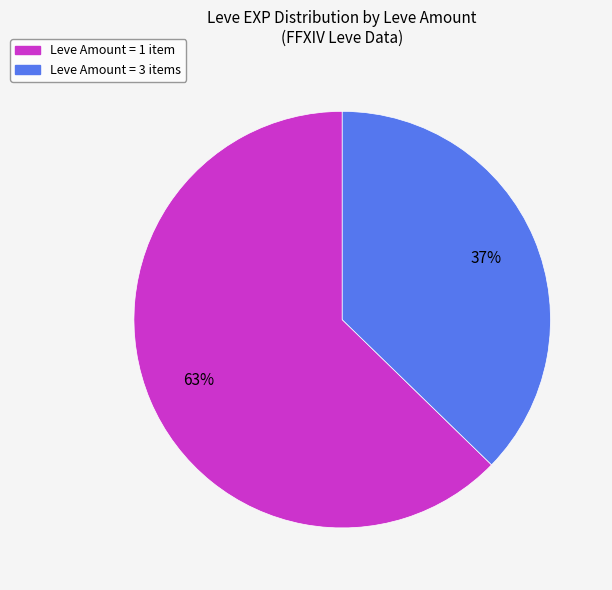

To the nearest percent, what is the average slice percentage?

50%